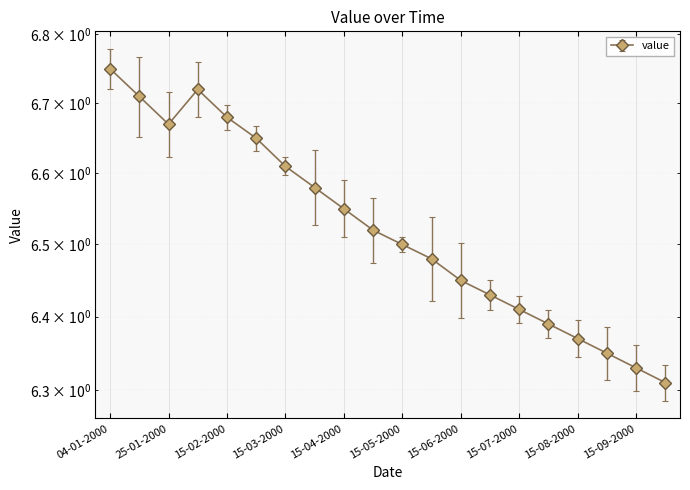

What is the difference between the maximum and minimum values?

0.4